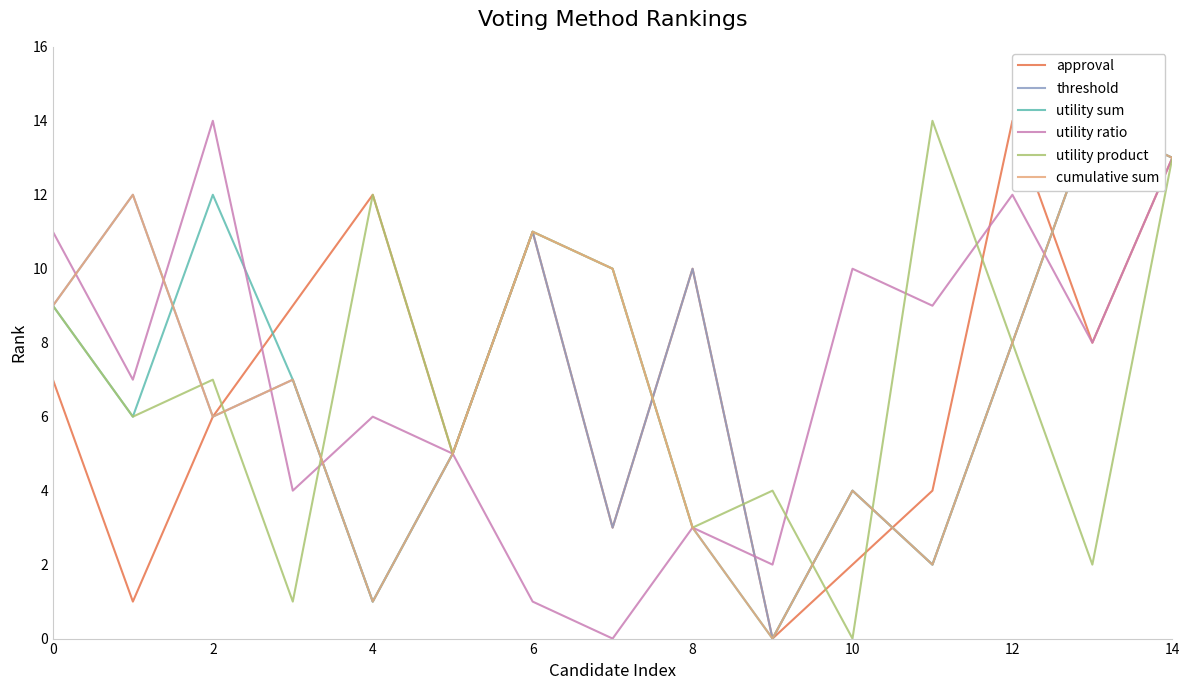

How many interior local peaks does the threshold series have?

6